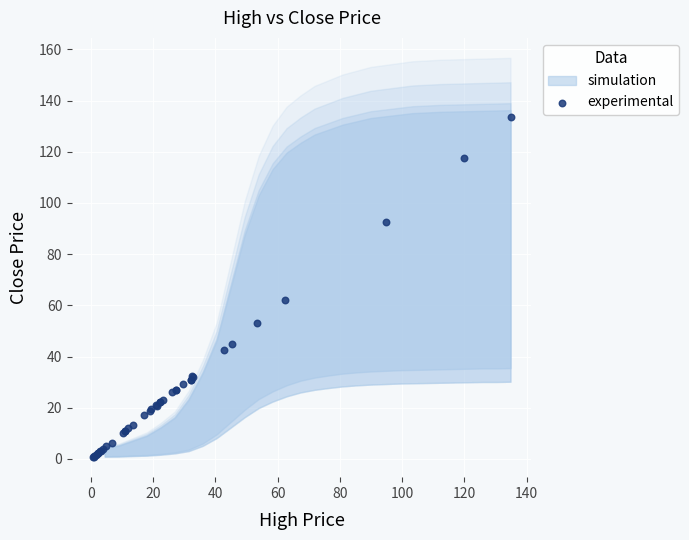

What Y value in the scatter plot is closest to 67?

62.0